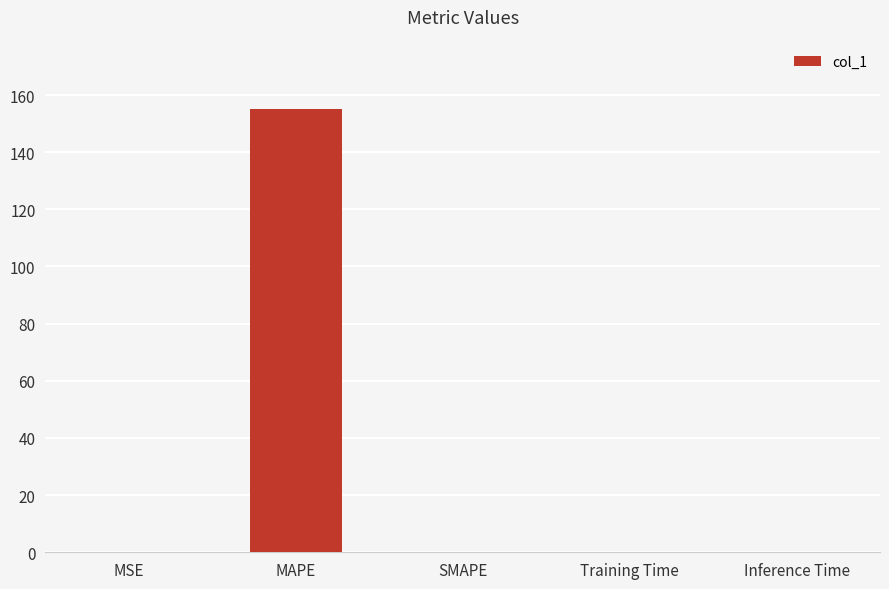

What is the sum of all values?

155.2